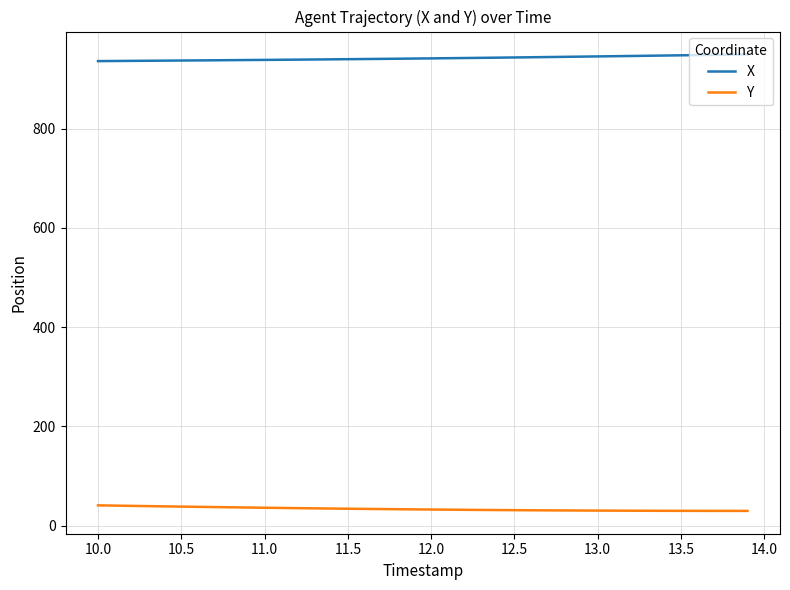

List the series in order of their peak value, highest first.

X, Y